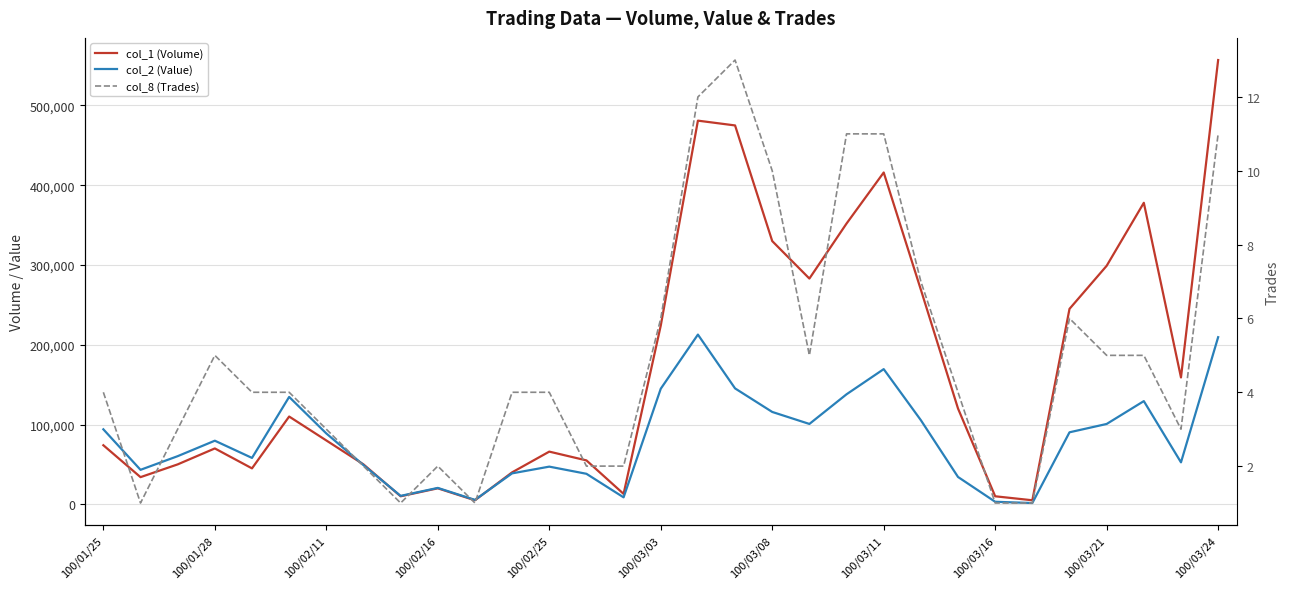

Does the chart display data point markers on the line(s)?

No